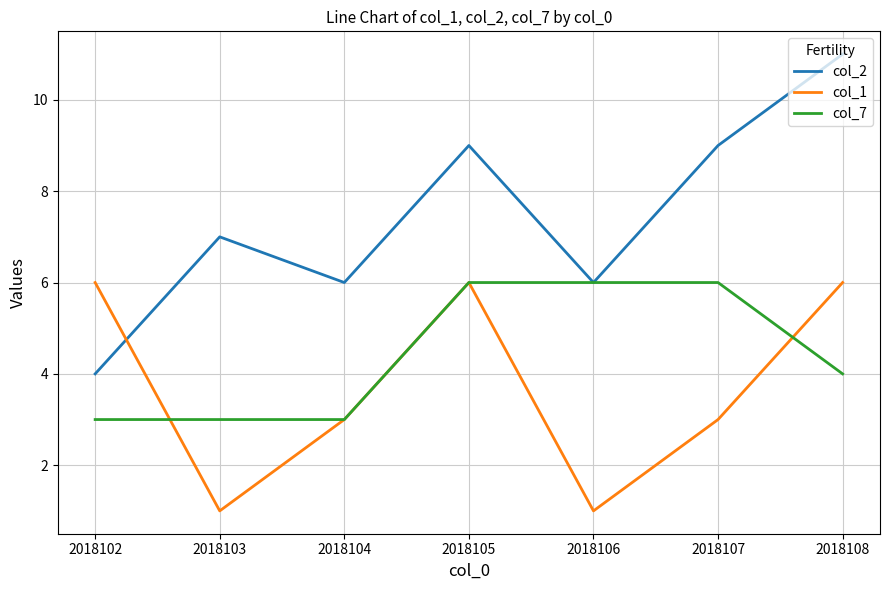

True or false: col_1 and col_7 cross at least once.

True